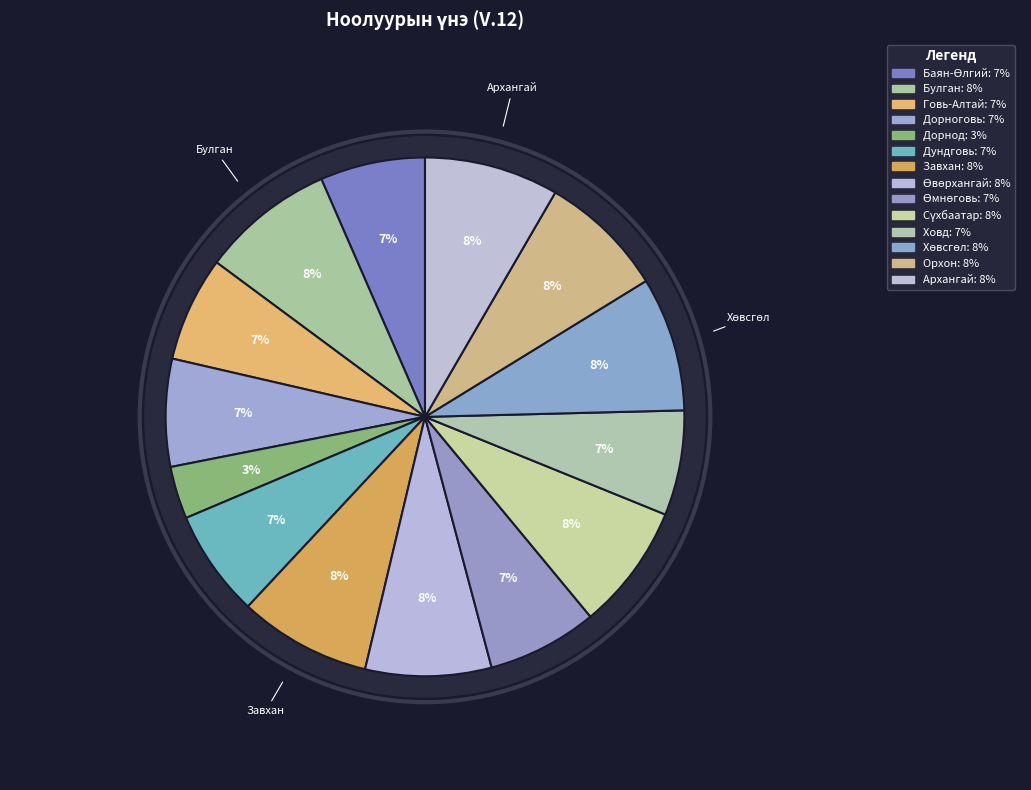

Is the sum of Ховд and Завхан greater than half?

No